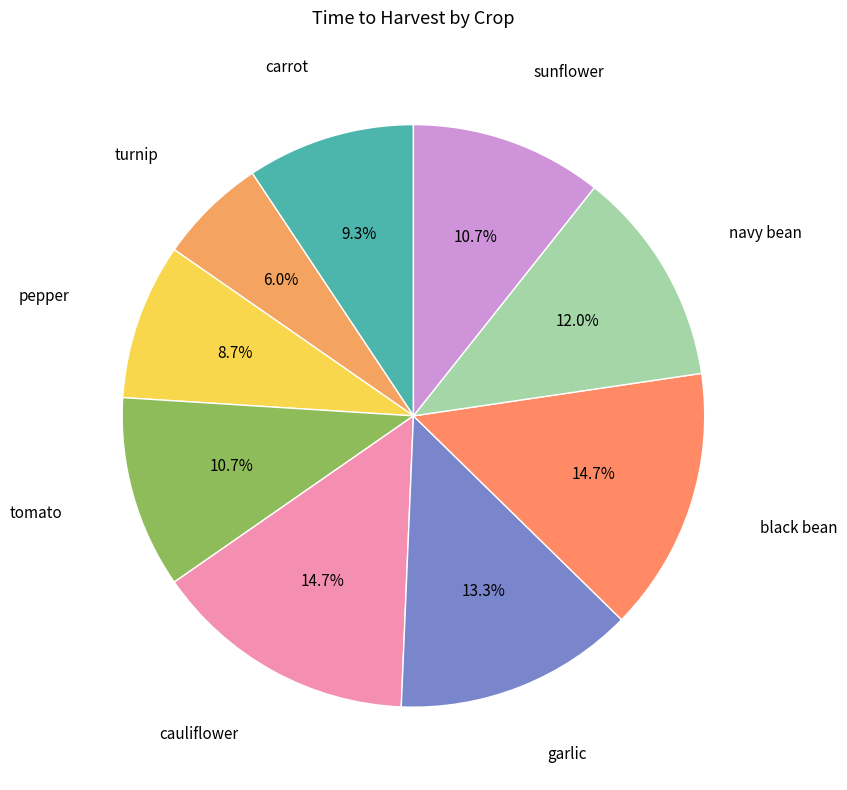

True or false: cauliflower accounts for 15% of the total.

True